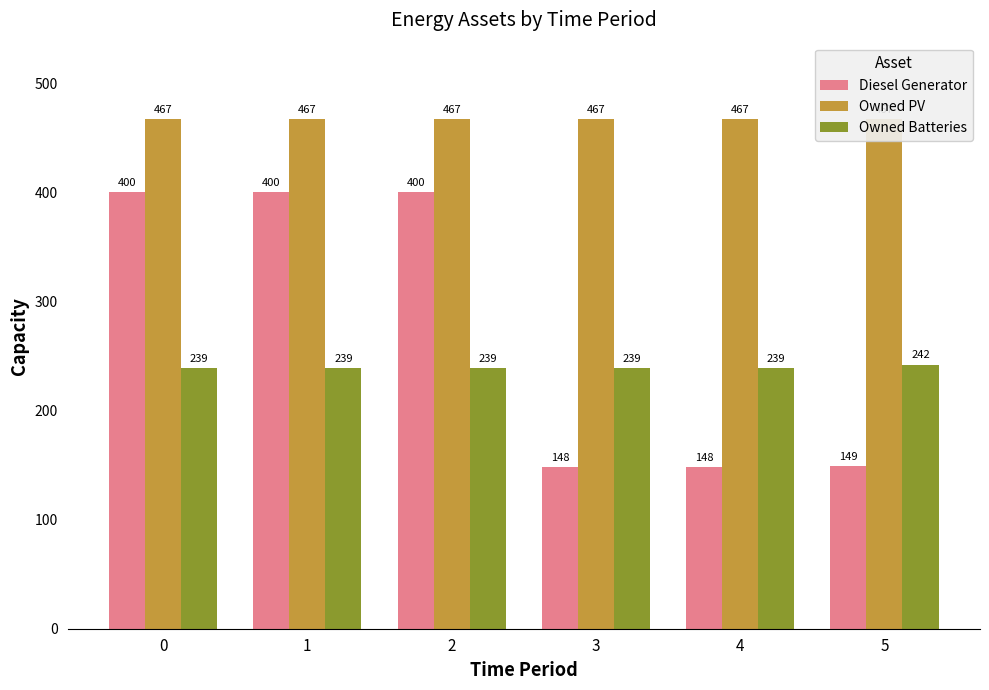

What value does the Owned Batteries series have at 2?

239